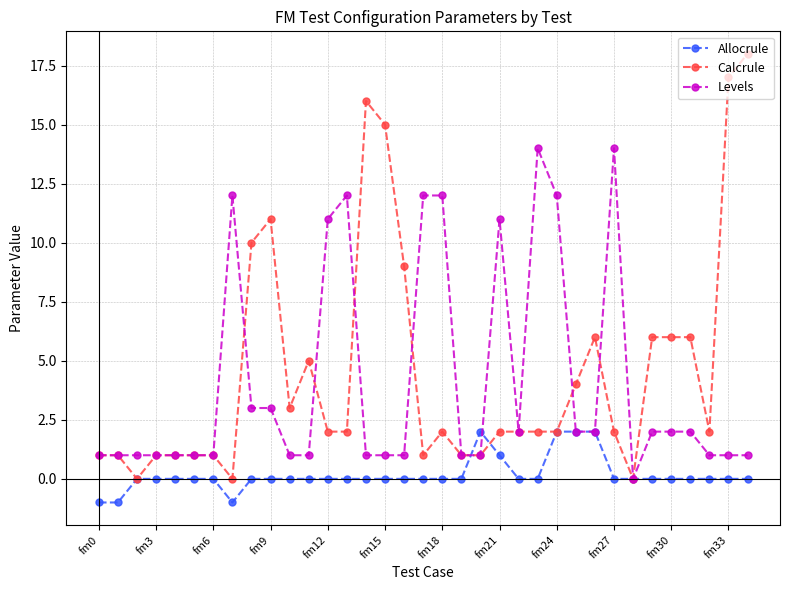

Which series has the largest range (max minus min)?

Calcrule